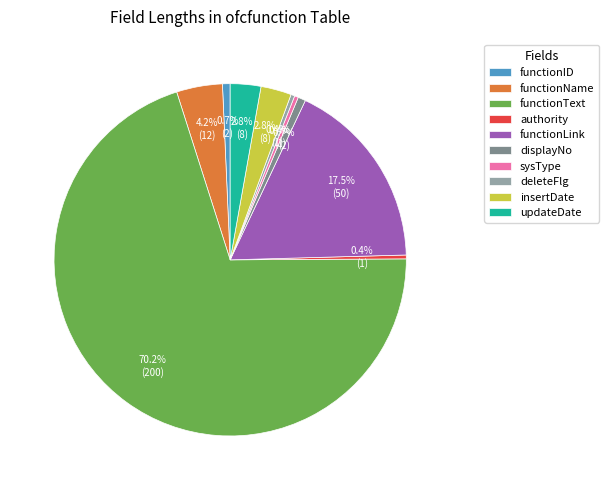

How many slices are in this pie chart?

10